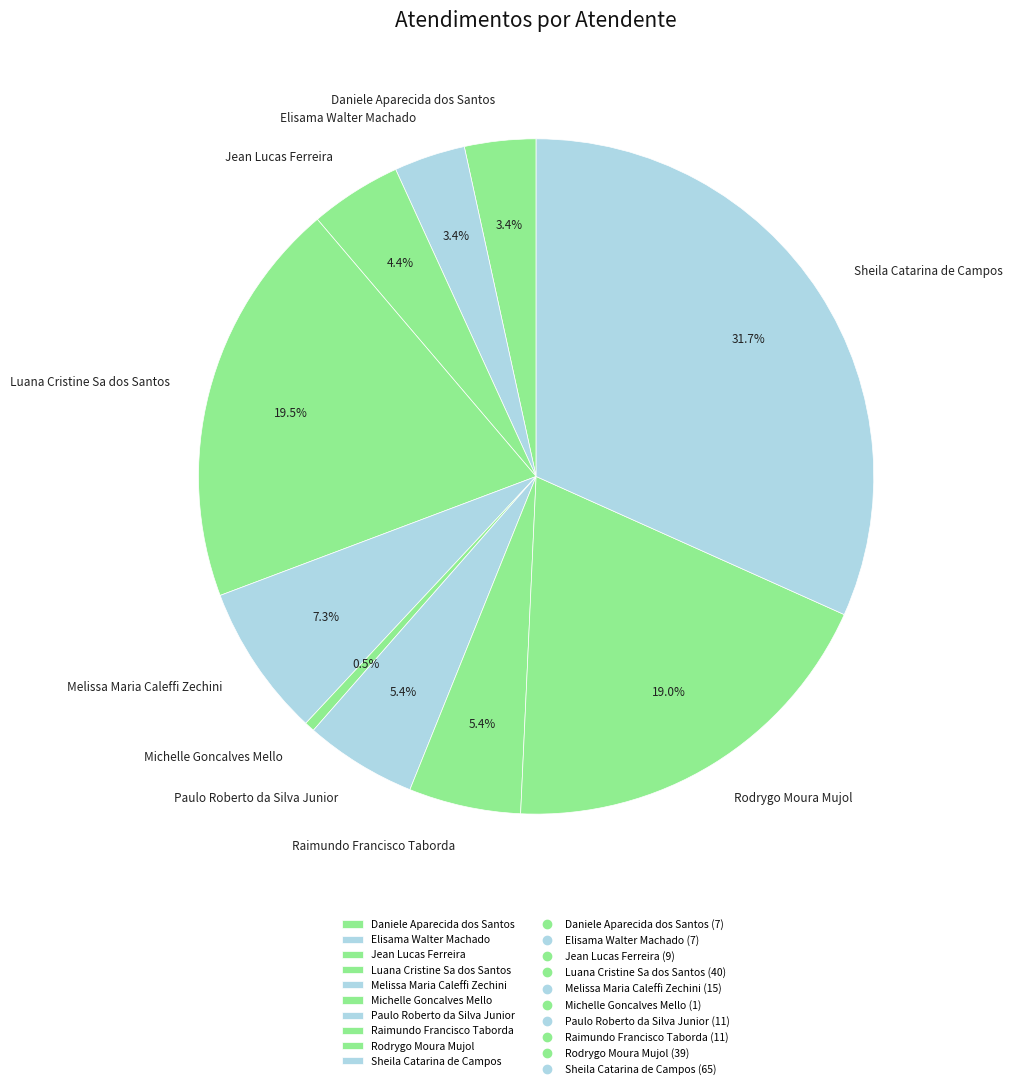

What is the largest slice in the pie chart?

Sheila Catarina de Campos